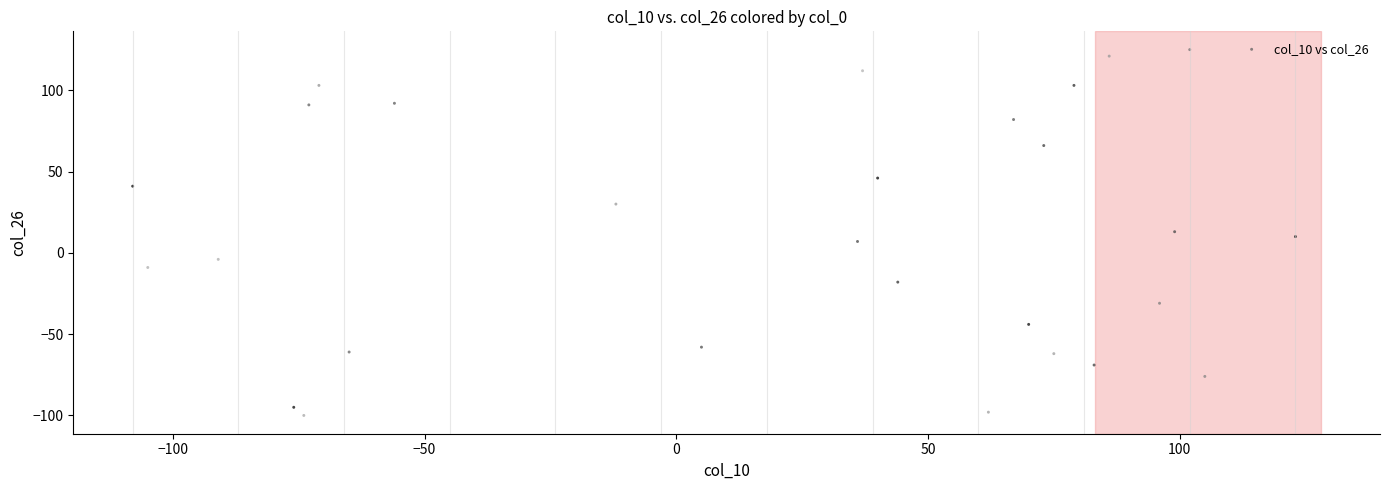

What is the range of X values (max minus min)?

231